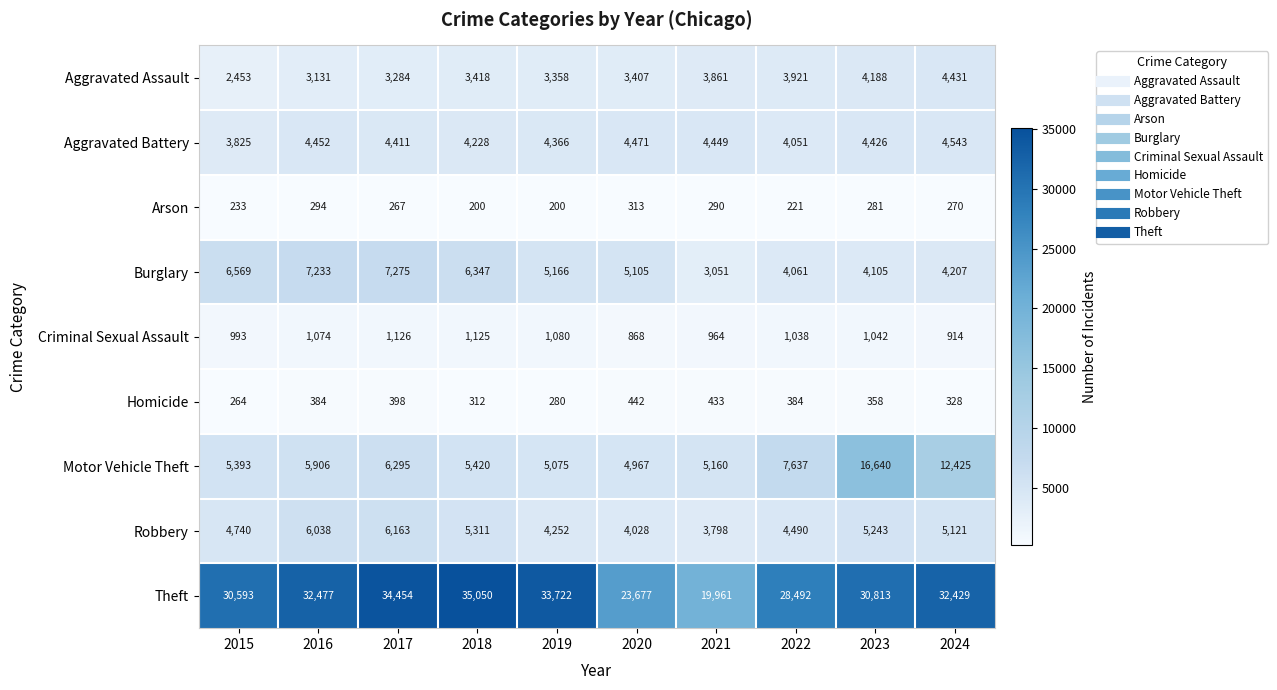

Read the Homicide value at 2016.

384